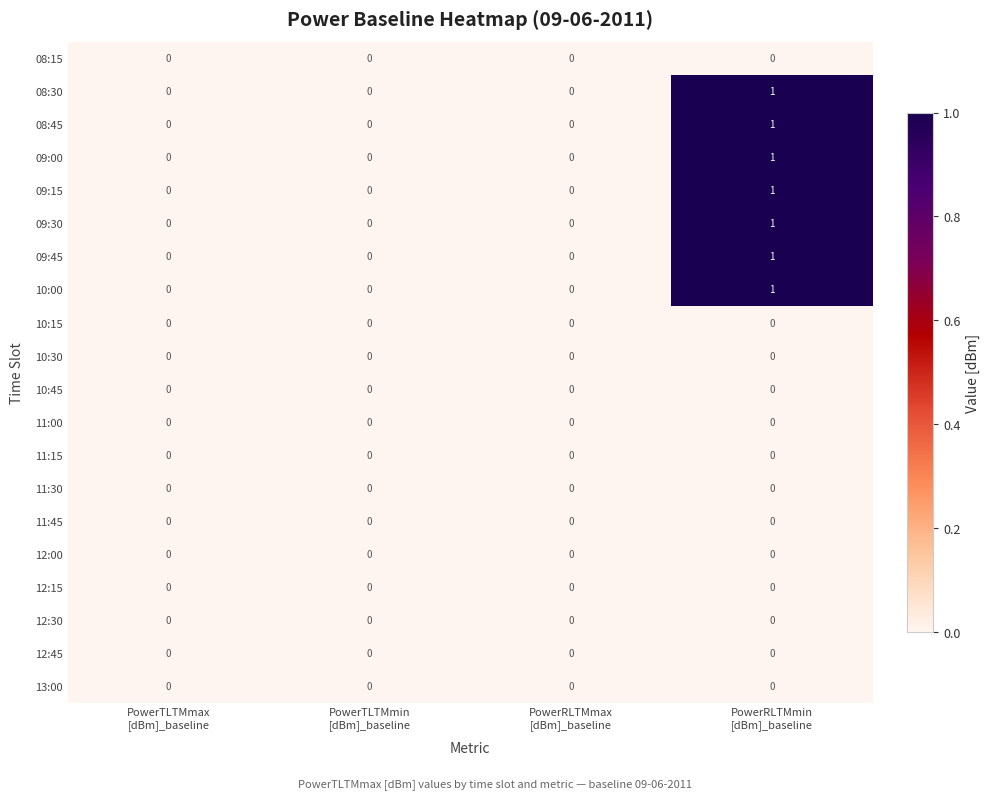

How many data points in 10:00 are above 0?

1